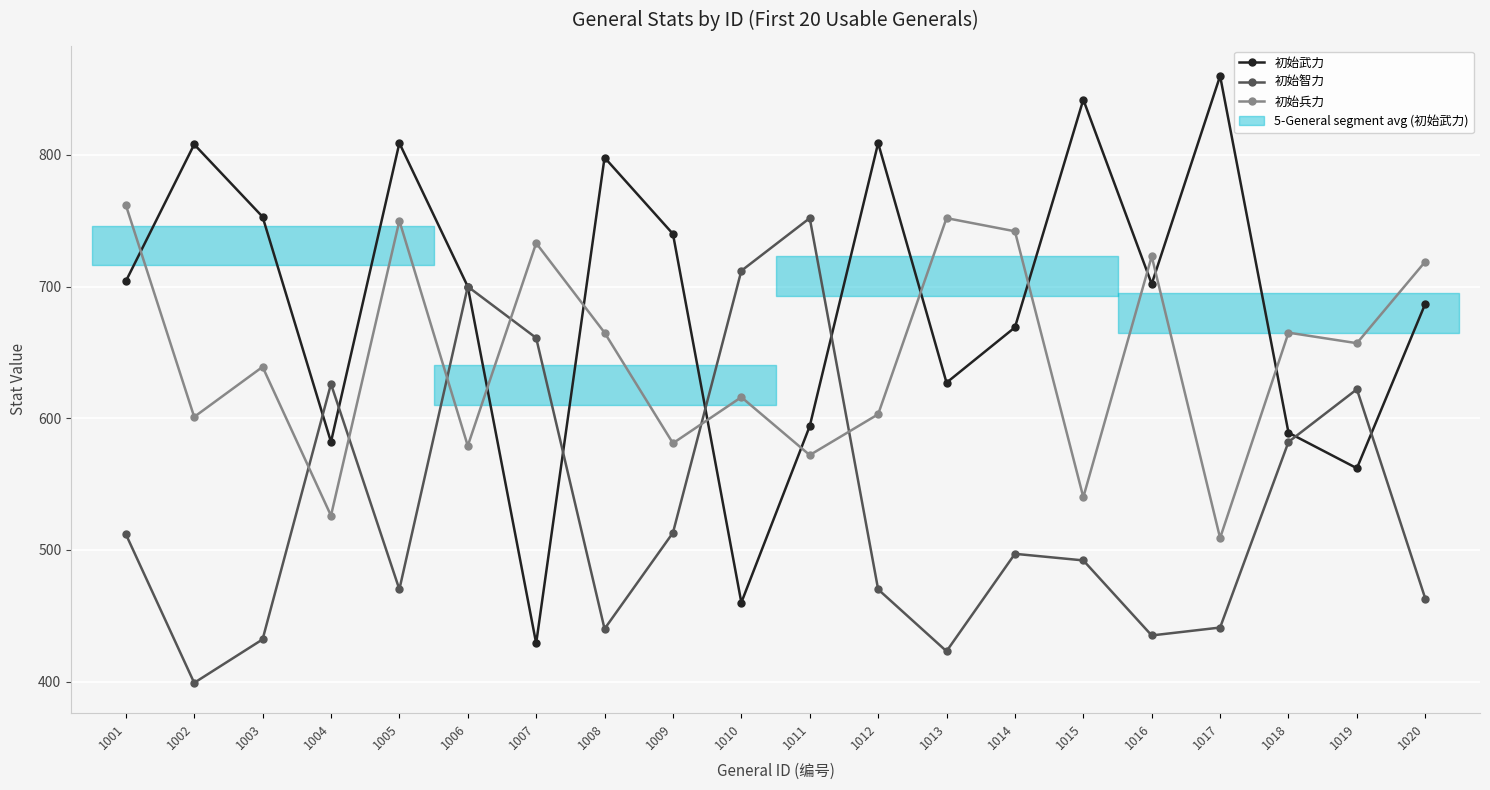

What is the value of the 初始智力 point at the 14th from the left?

497